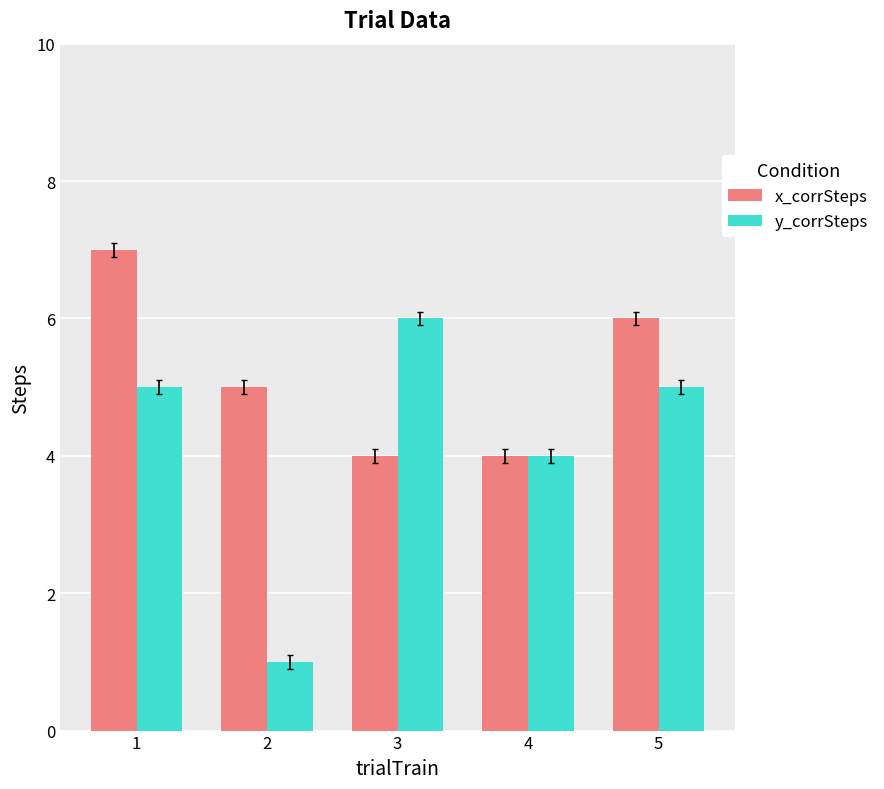

Rank the series at 2 from highest to lowest value.

x_corrSteps, y_corrSteps